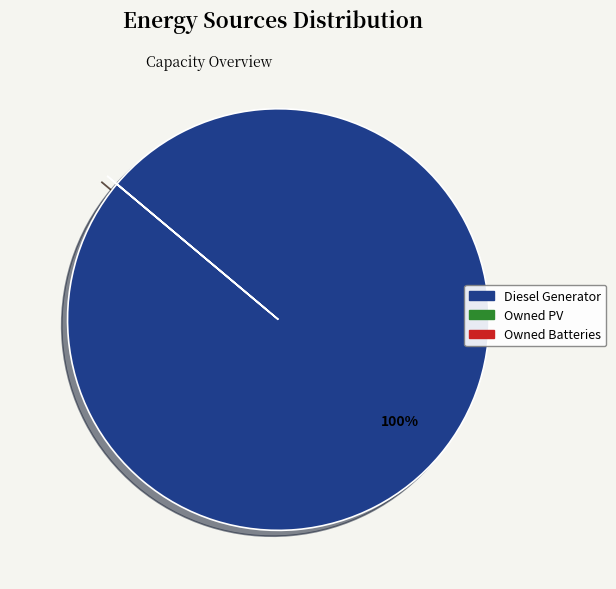

To the nearest percent, what is the difference between the largest and smallest slice percentages?

100%